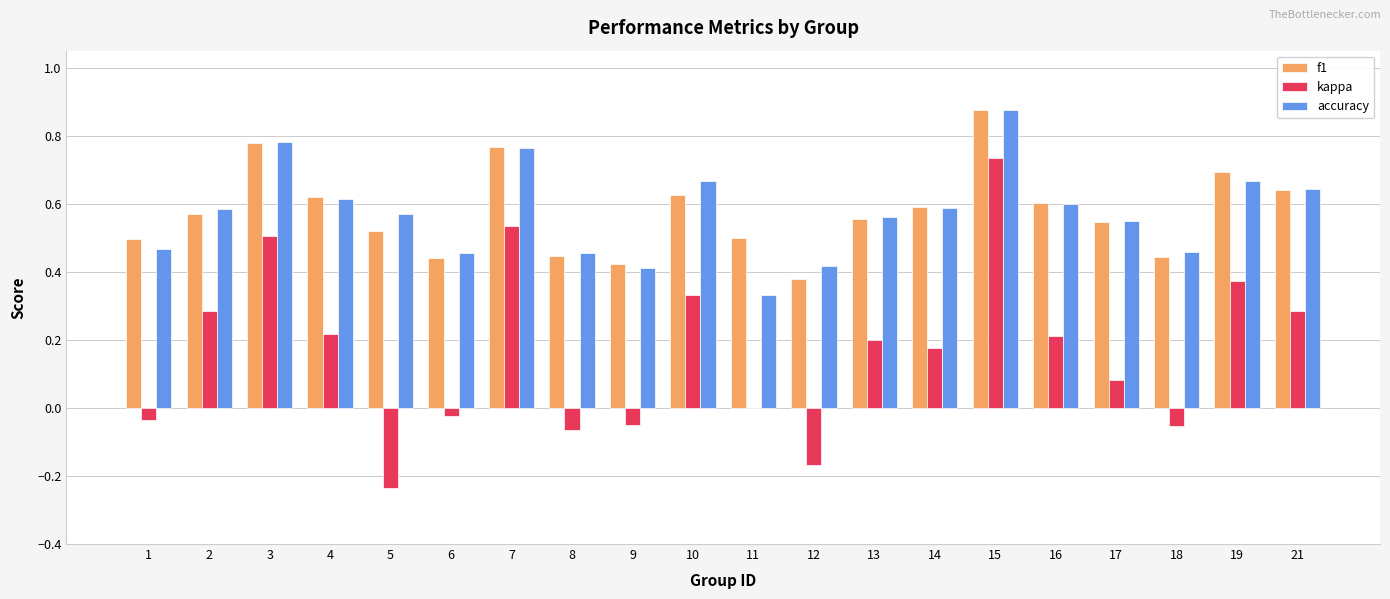

What is the total value across all series at 13?

1.3